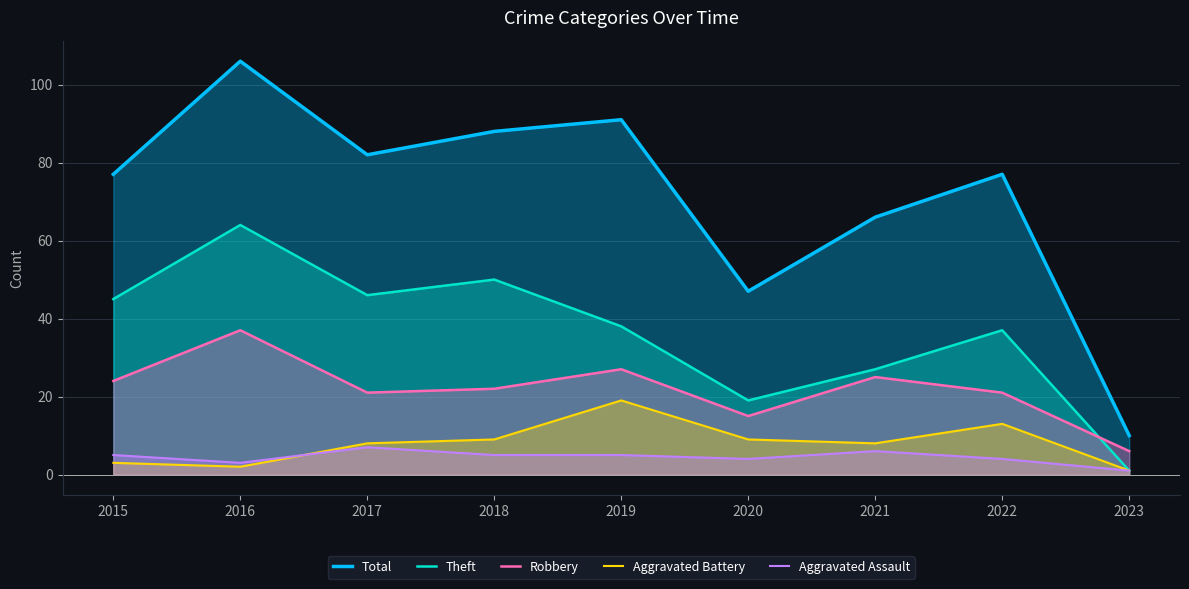

The value of Total at 2021 is 43. True or false?

False